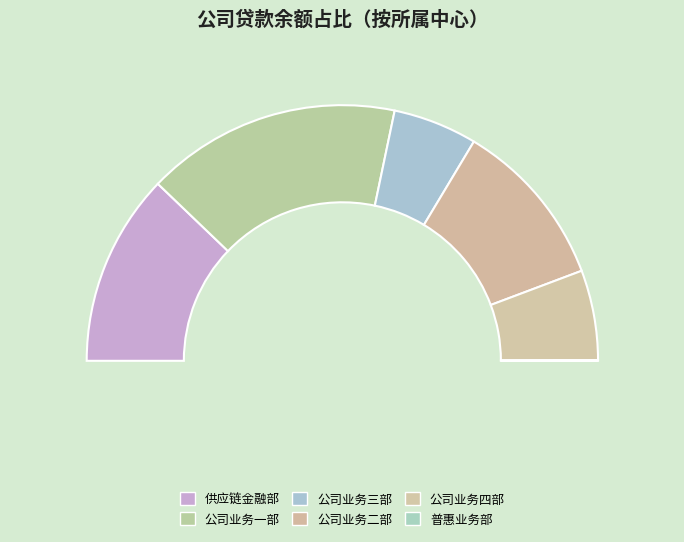

Is there a majority slice in this chart?

No